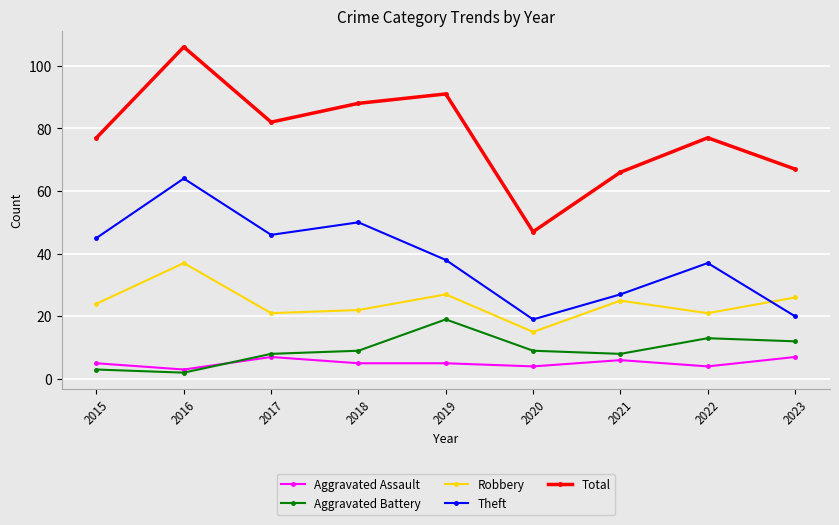

True or false: Total has a value of 77 at 2022.

True